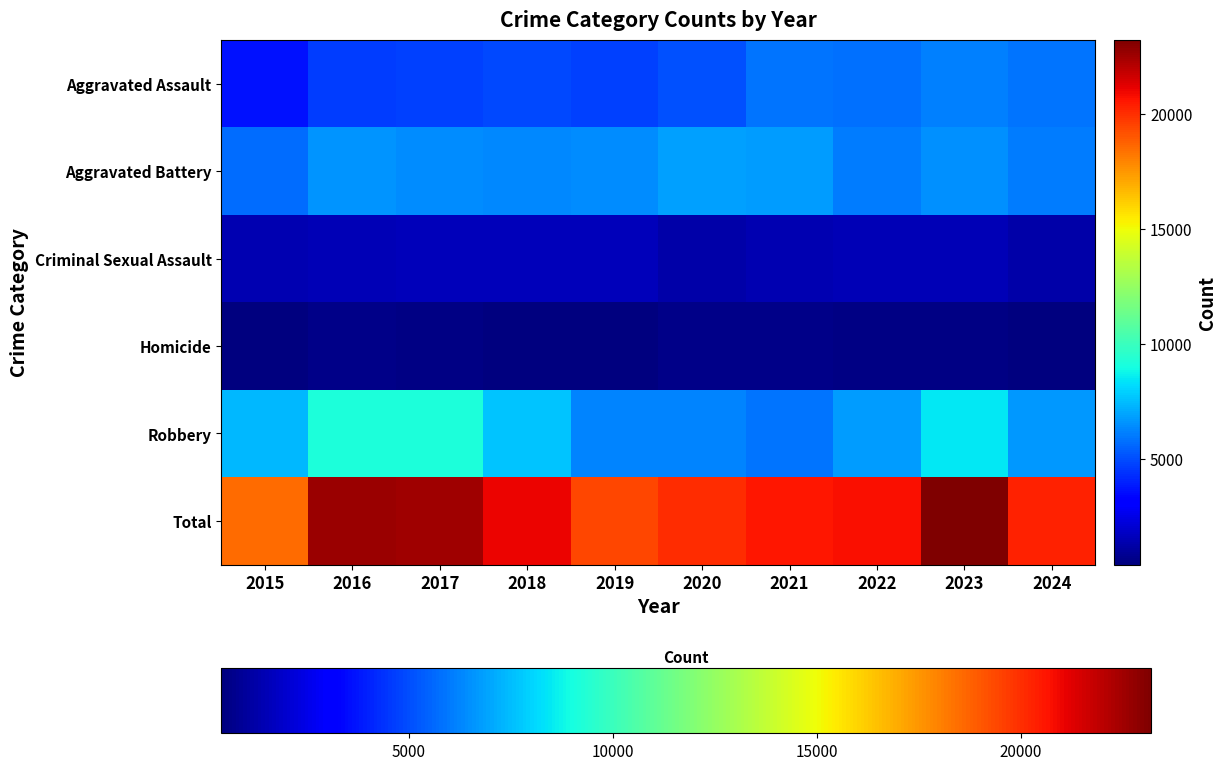

Which category has the lowest value across all series?

2015